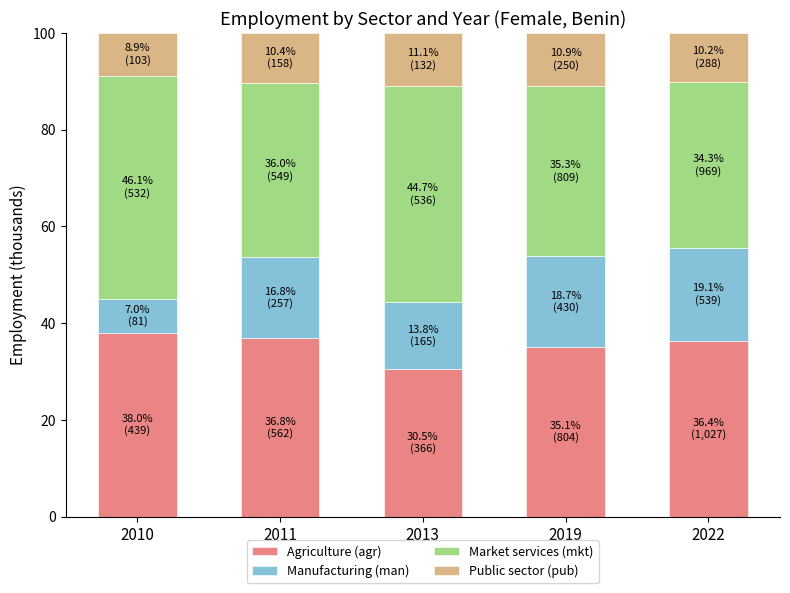

What is the total value across all series at 2022?

100.0